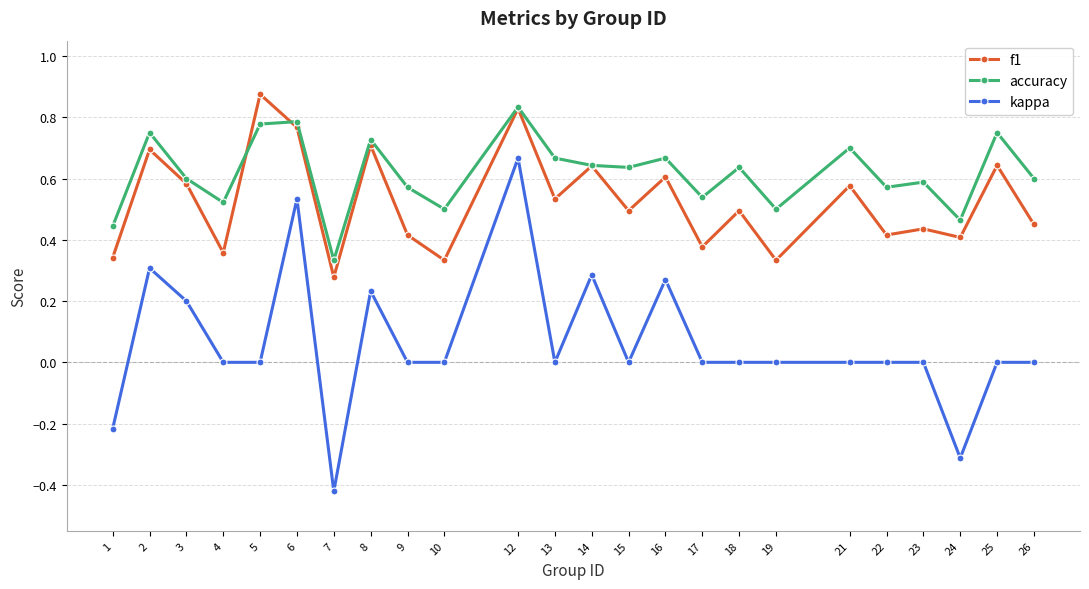

Count the number of categories in the chart.

24